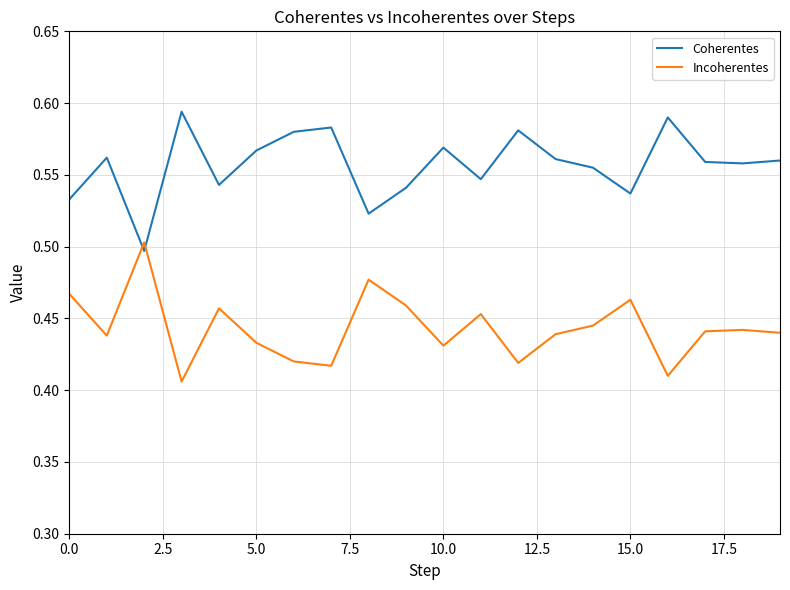

What is the difference between the maximum and minimum values in the Coherentes series?

0.1